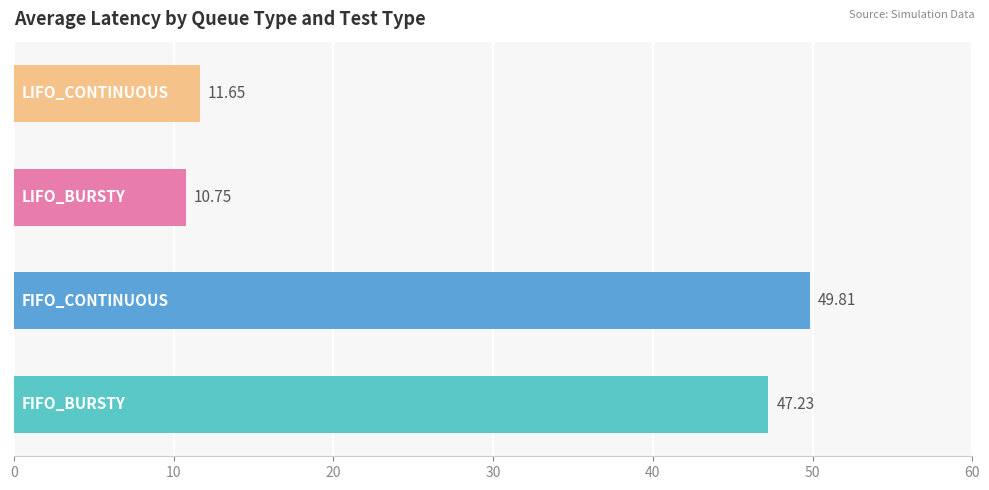

What is the sum of all values?

119.4